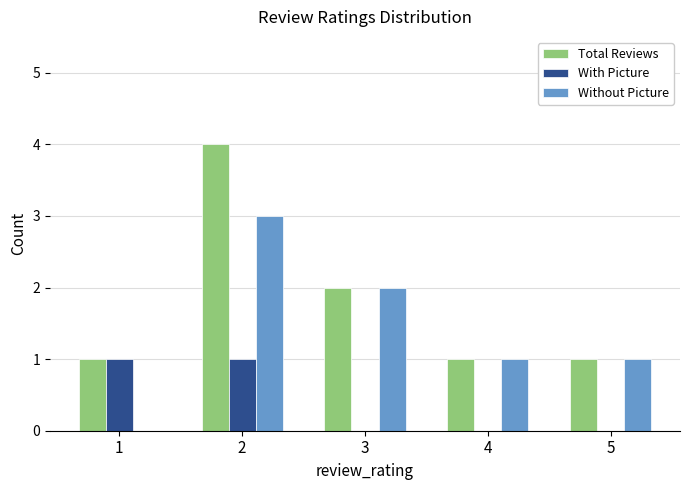

Where does the Without Picture series first go above 1?

2